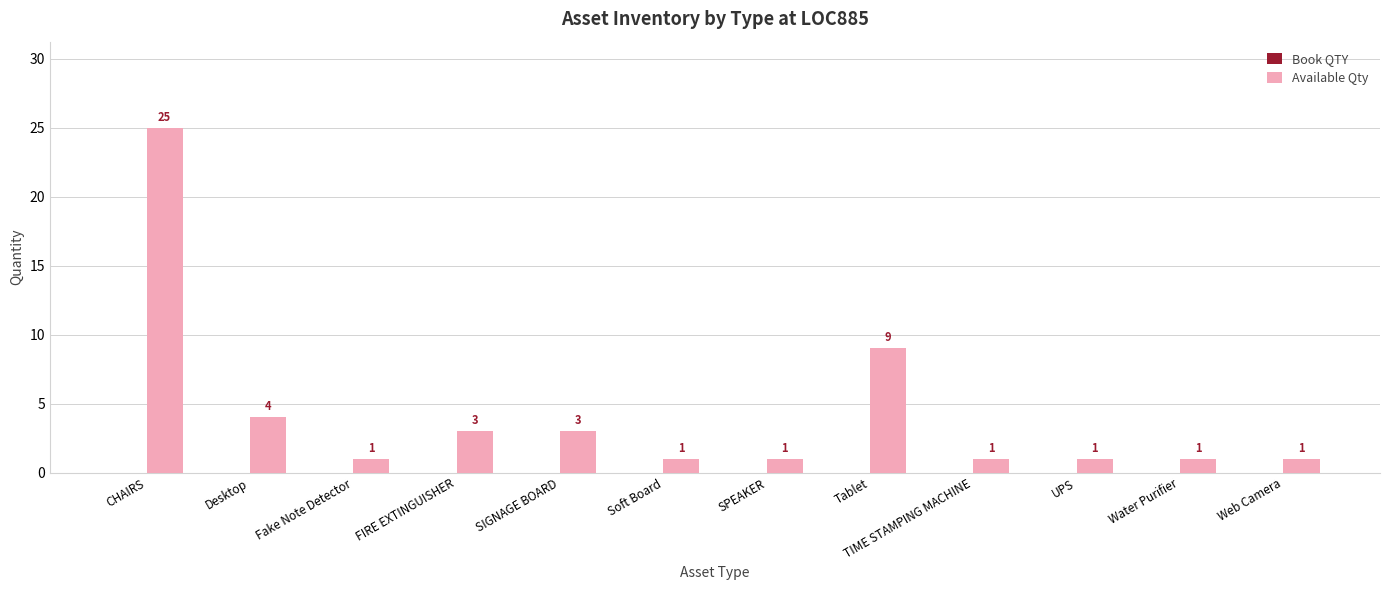

How many bars are there in total?

12